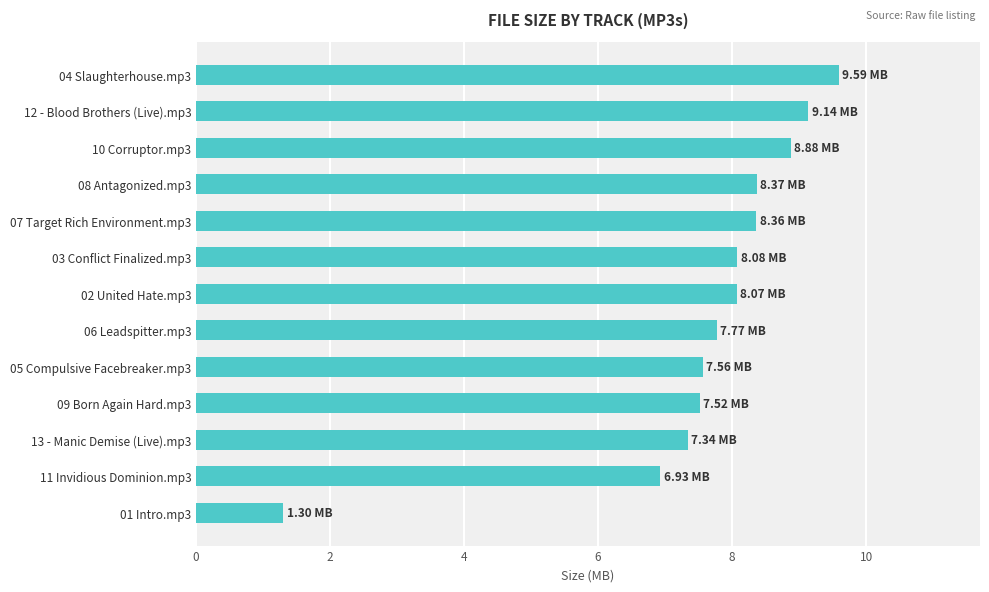

Where is the data nearest to the value 5?

11 Invidious Dominion.mp3